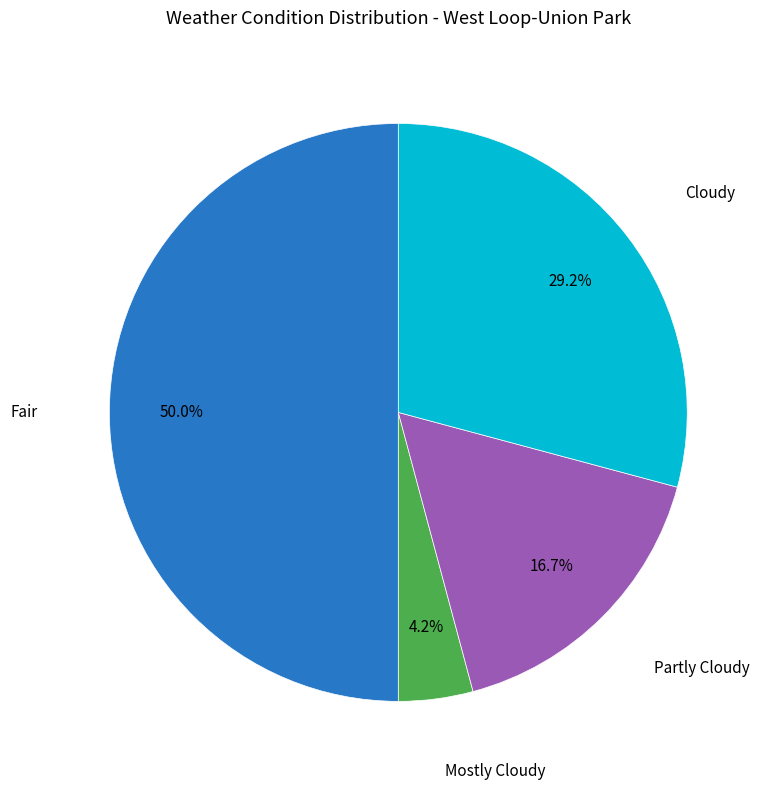

Count the number of slices in the pie.

4